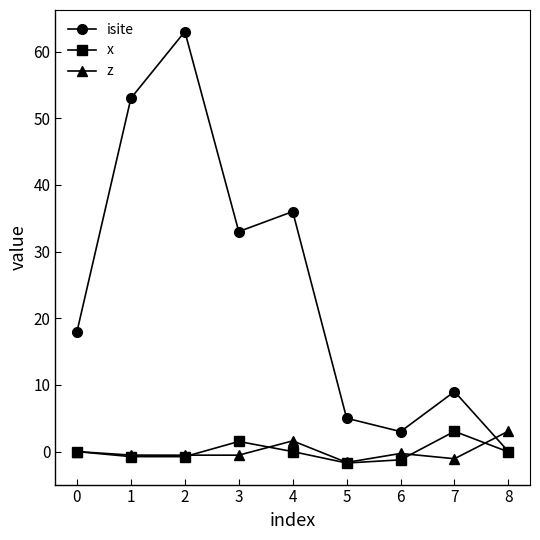

At 7, list the series in order from smallest to largest.

z, x, isite